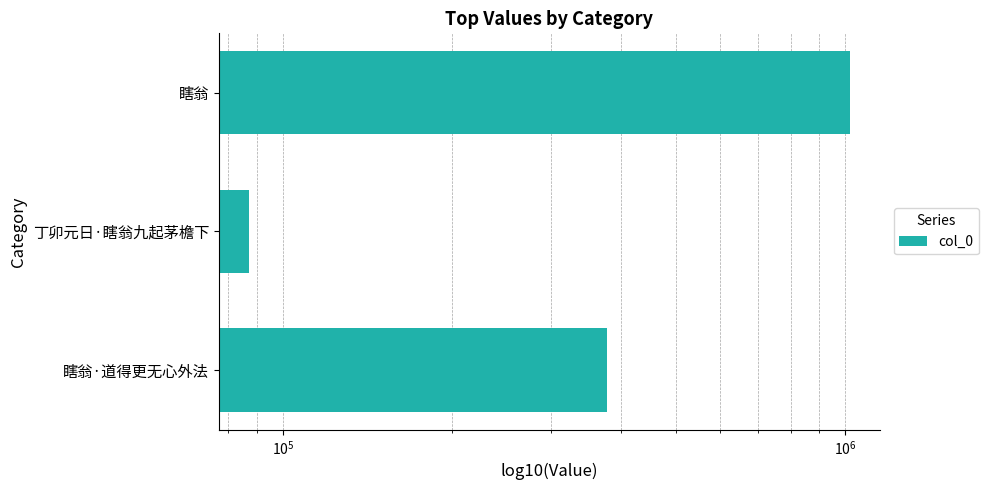

What is the change in value from 瞎翁·道得更无心外法 to 瞎翁?

+644560